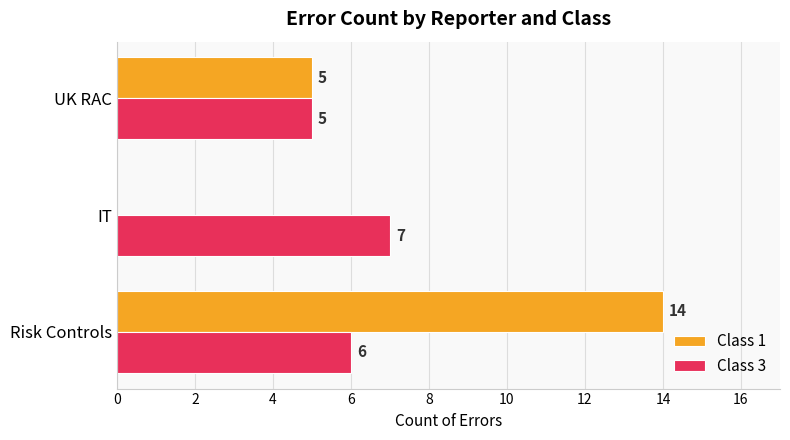

What is the approximate value of Class 3 at UK RAC?

5